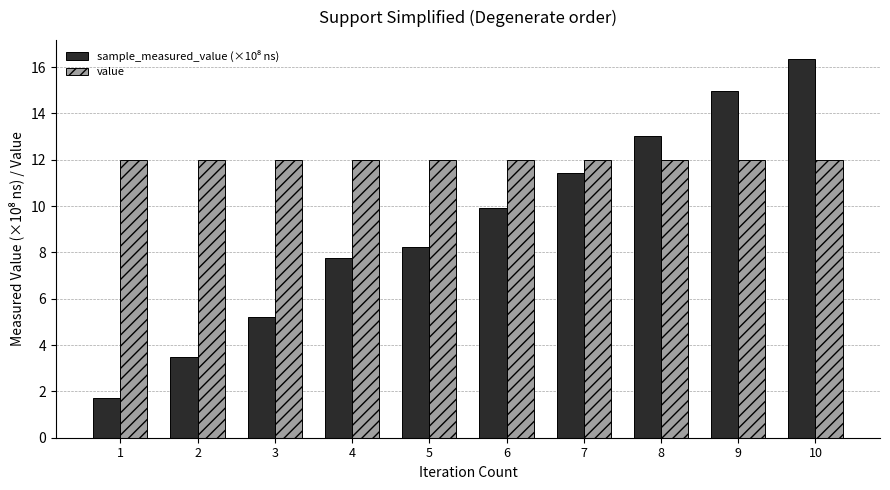

What is the greatest value displayed?

16.4